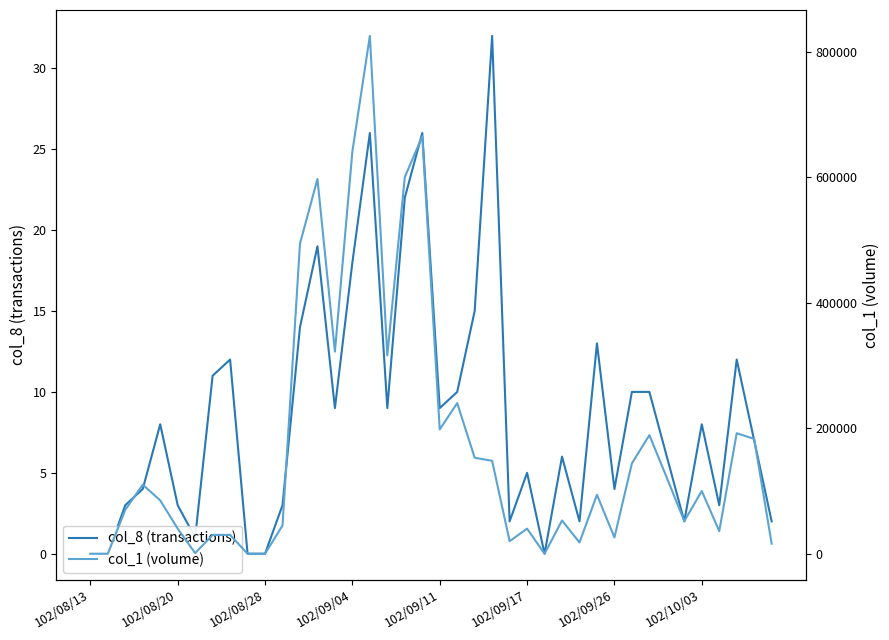

What is the highest value of the col_1 (volume) series?

825000